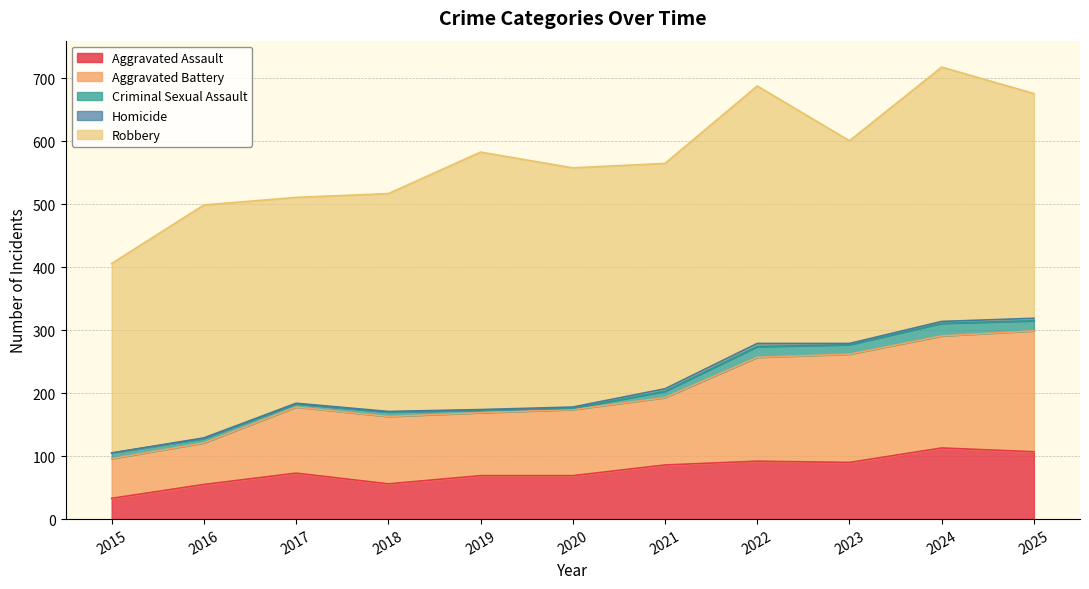

Reading left to right, what are all the values shown in this chart?

Aggravated Assault: 33	55	73	56	69	69	86	92	90	113	107
Aggravated Battery: 63	66	105	107	100	105	107	165	172	178	192
Criminal Sexual Assault: 9	7	5	7	4	2	10	17	15	20	16
Homicide: 0	1	1	1	1	2	4	5	2	3	4
Robbery: 301	370	327	346	409	380	358	409	322	404	357